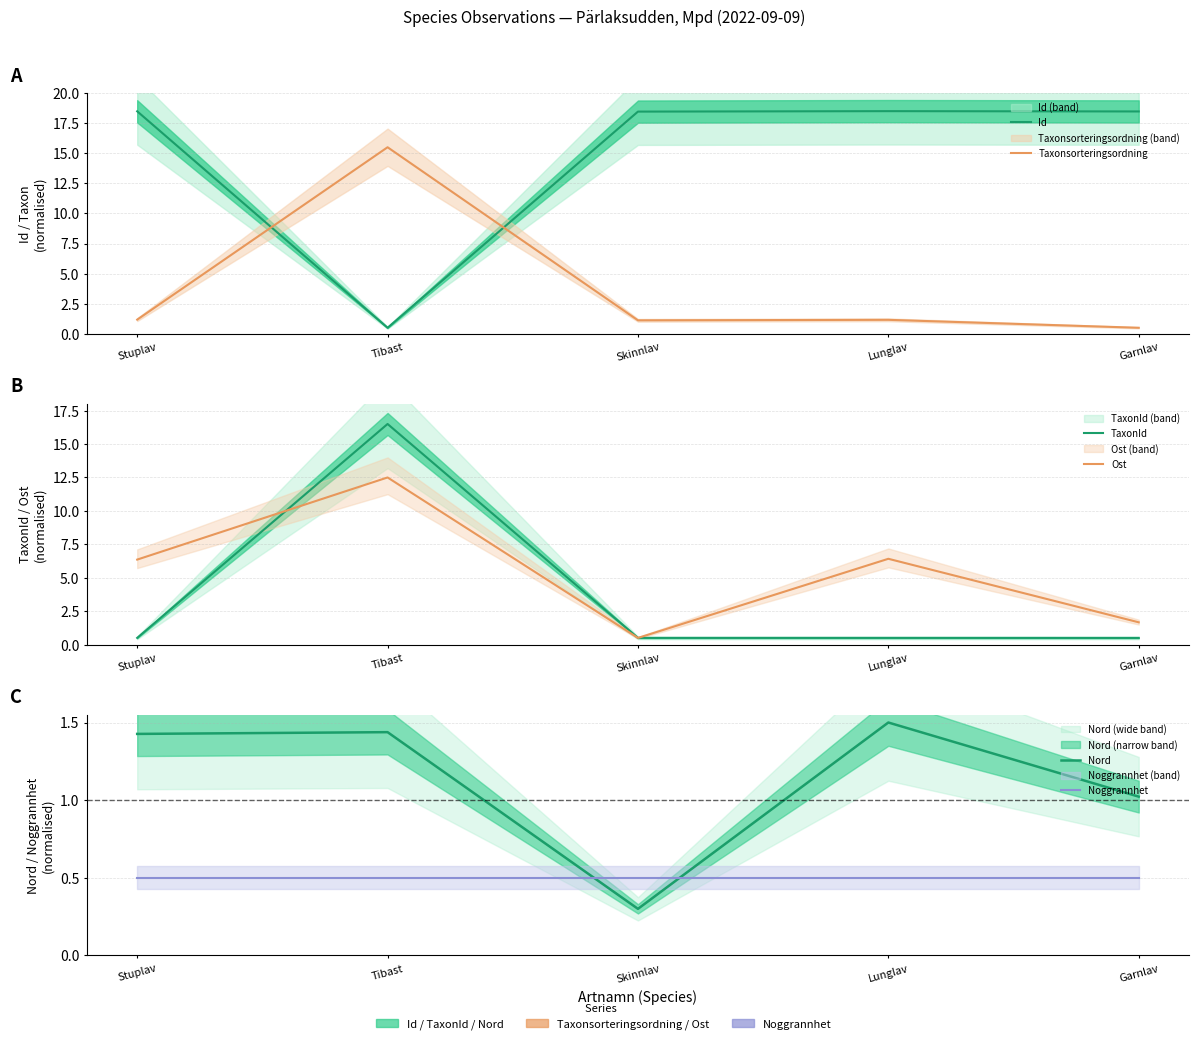

How many series are shown in this chart?

6